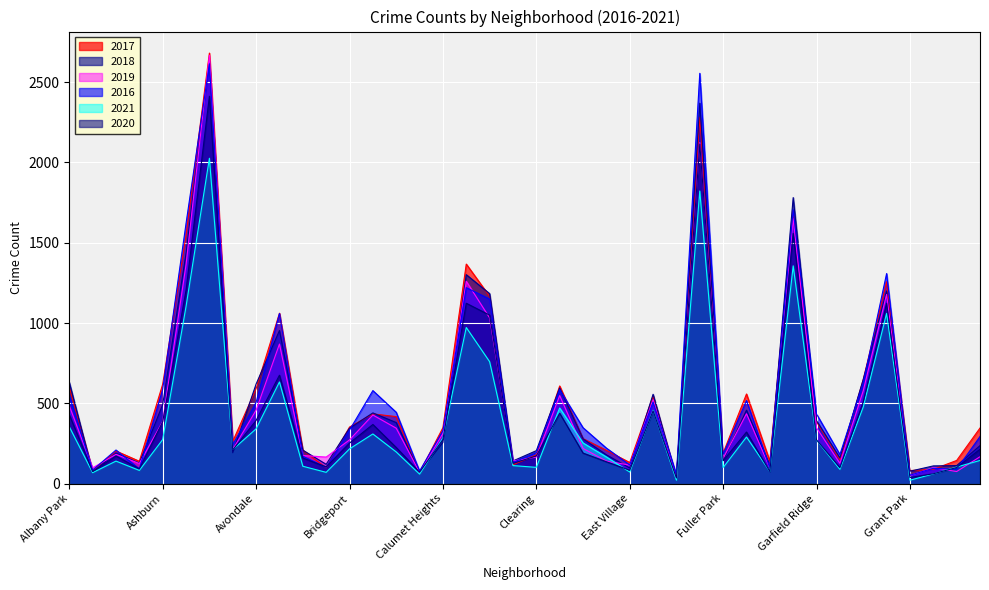

What position from the right is Avalon Park?

33